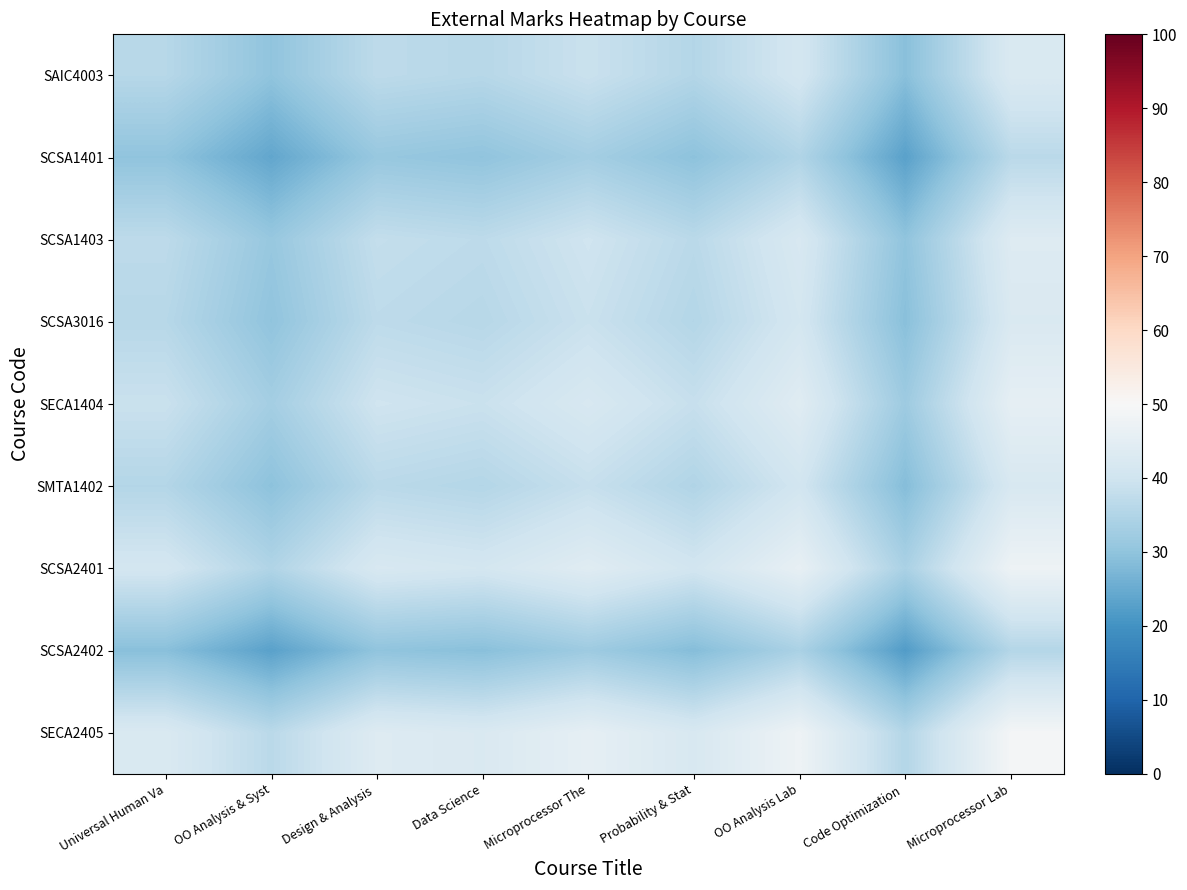

What is the total value across all series at OO Analysis & Syst?

272.0